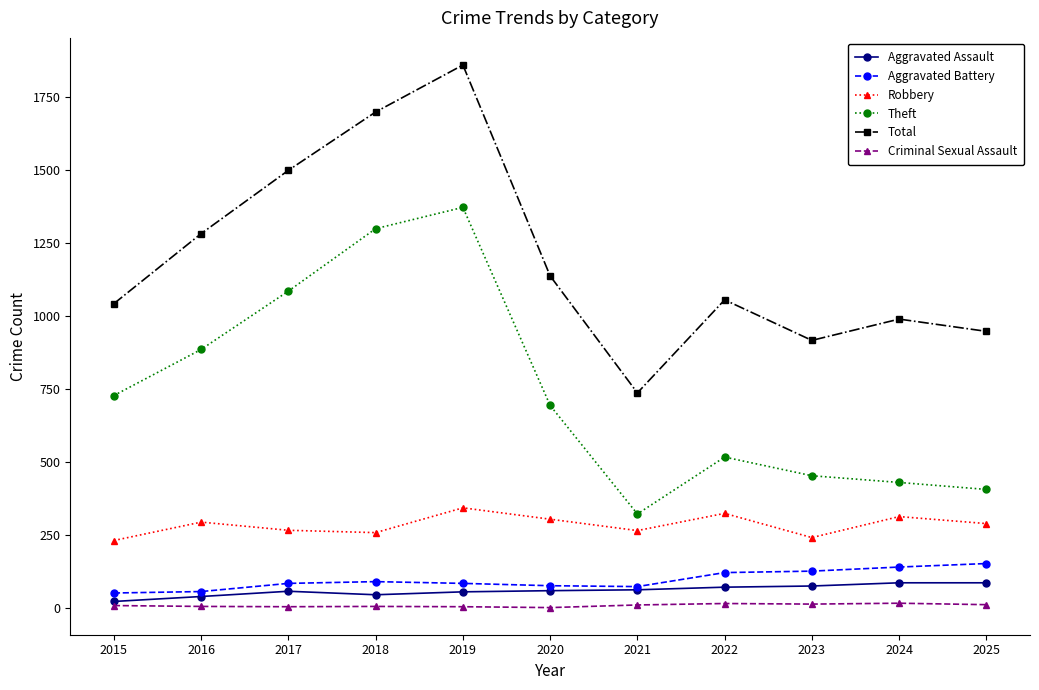

Read the Criminal Sexual Assault value at 2015.

8